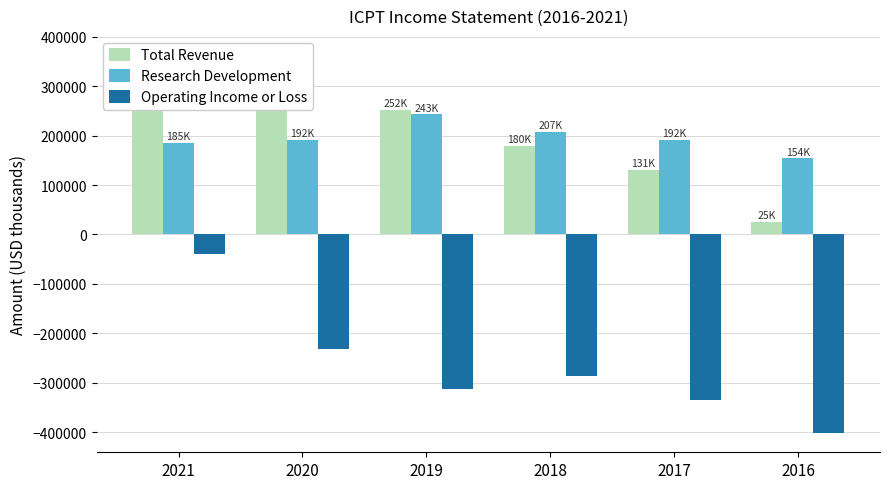

Are the bars horizontal?

No